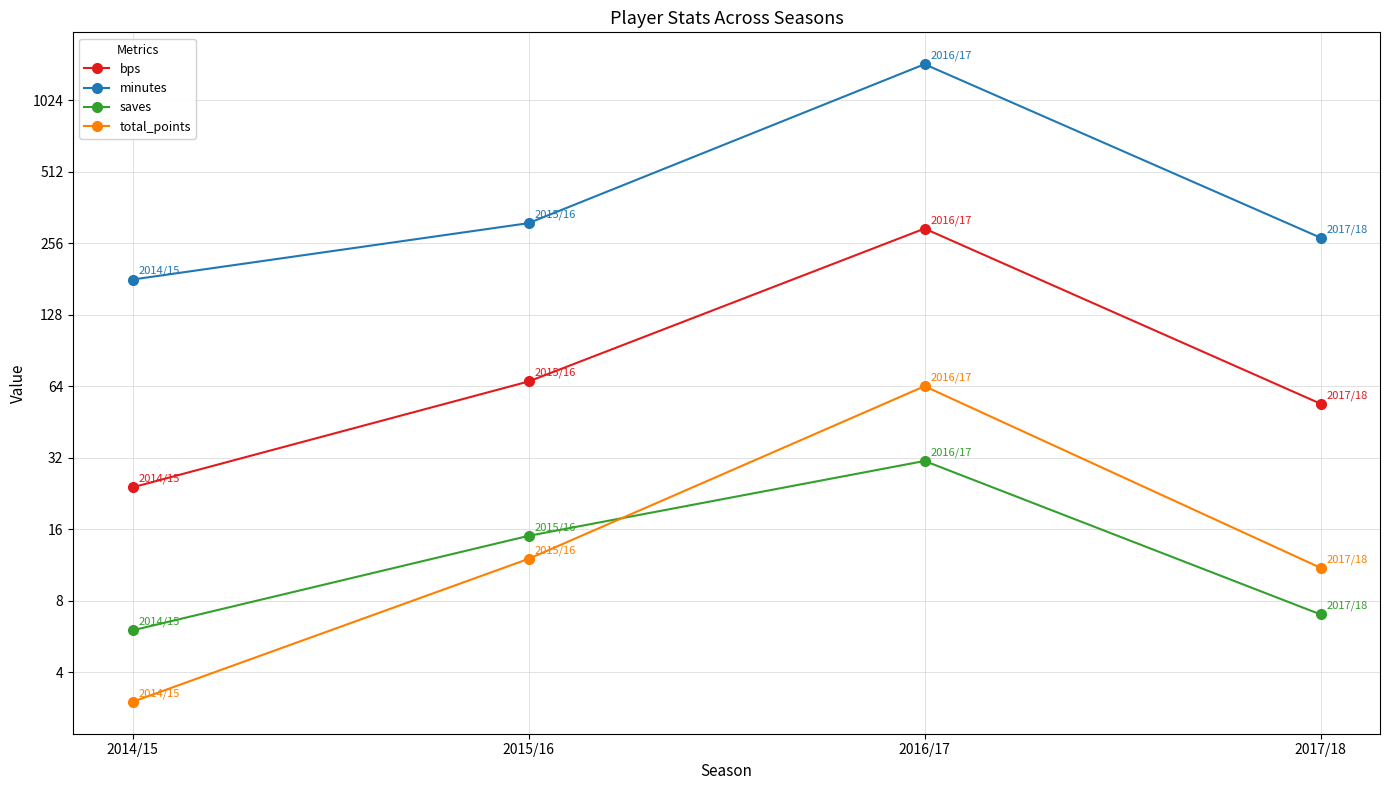

What is the value of the saves point at the 2nd from the left?

15